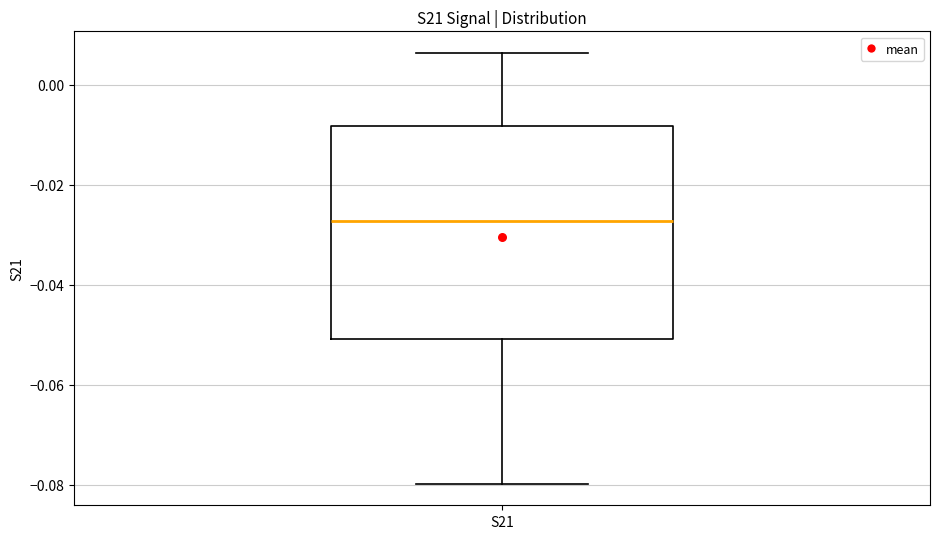

Where does the median line of the box for S21 sit on the y-axis? The values are not printed on the chart, so give them approximately, as read against the axis.

-0.028